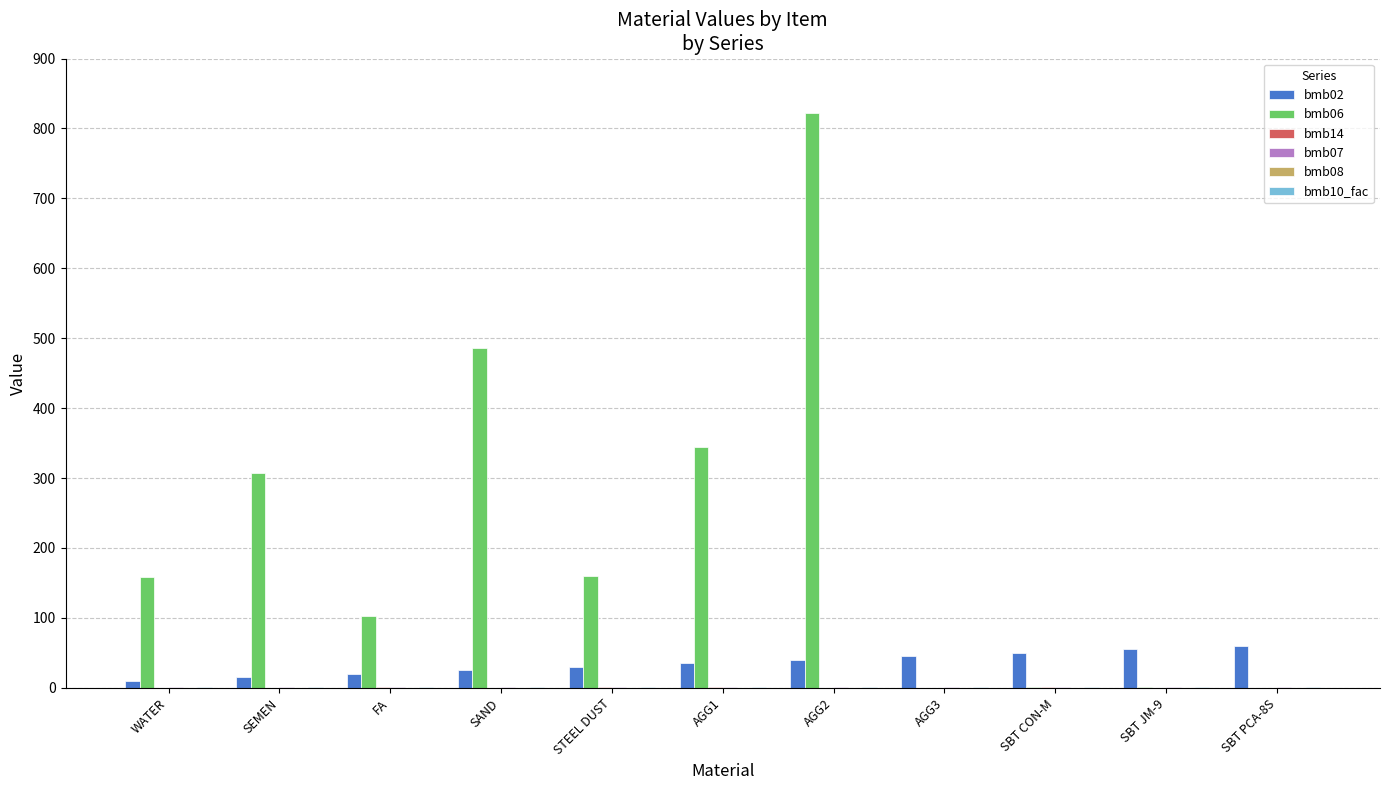

What is the sum of all bmb02 values?

385.0